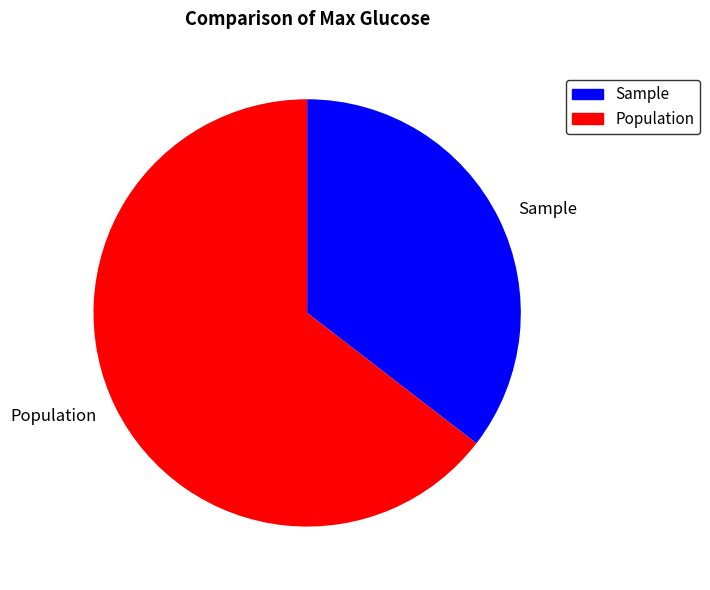

Between Population and Sample, which is larger?

Population